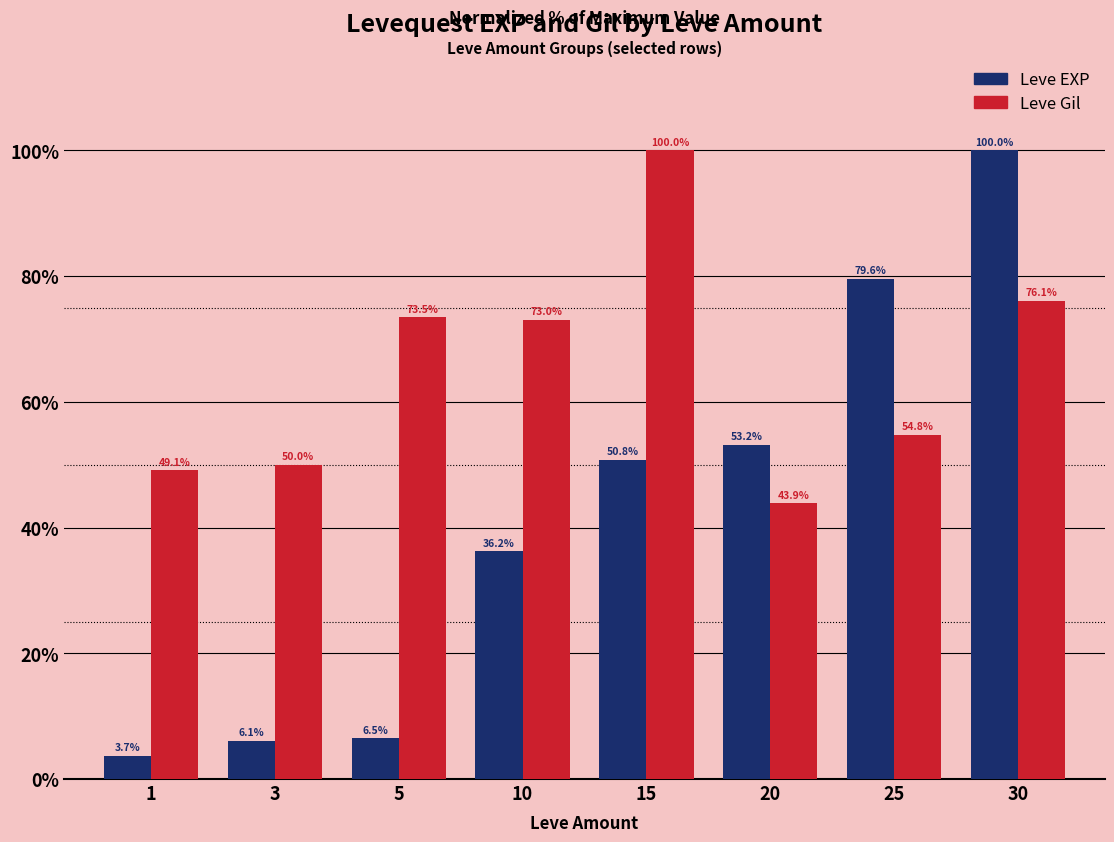

What is the approximate value of Leve Gil at 20?

43.9